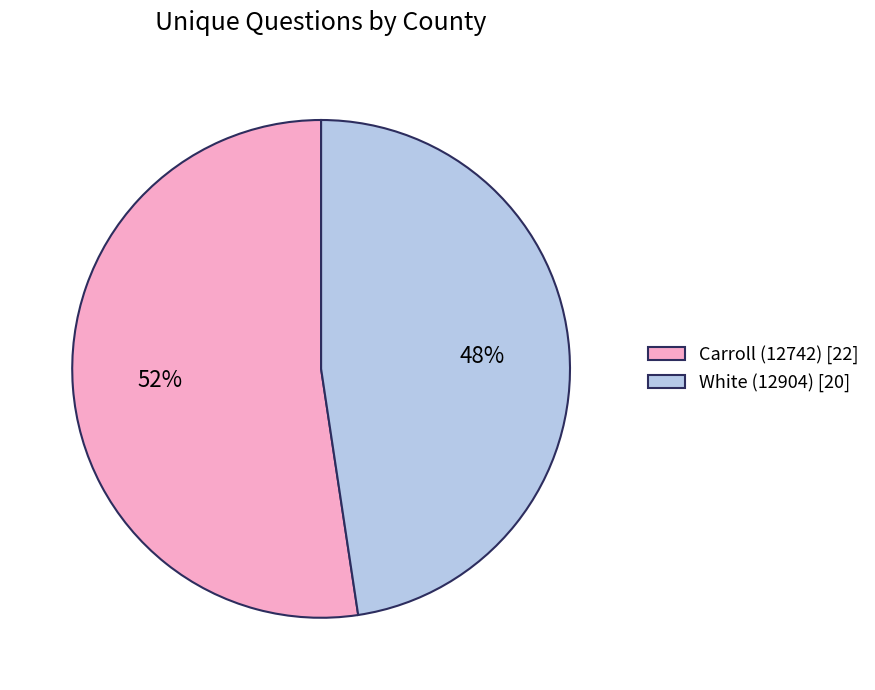

Do White (12904) and Carroll (12742) together represent more than half of the pie?

Yes